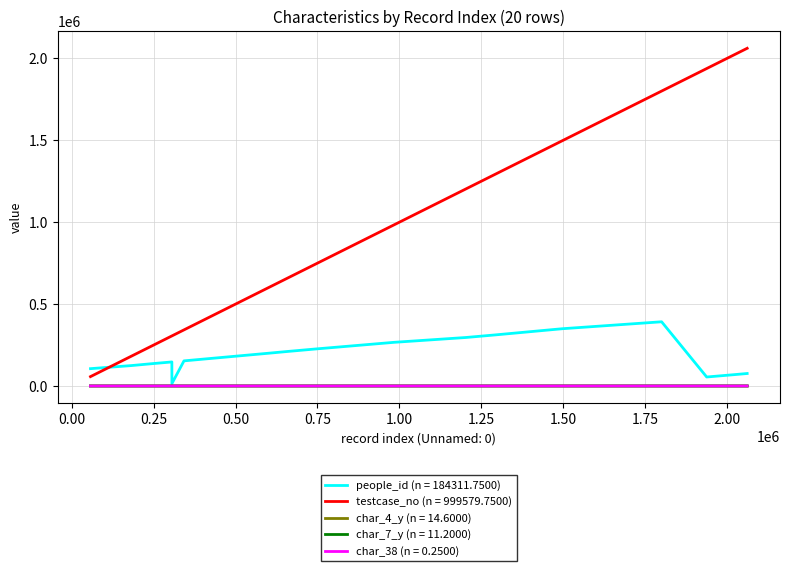

At how many categories does at least one series exceed 1345999?

7